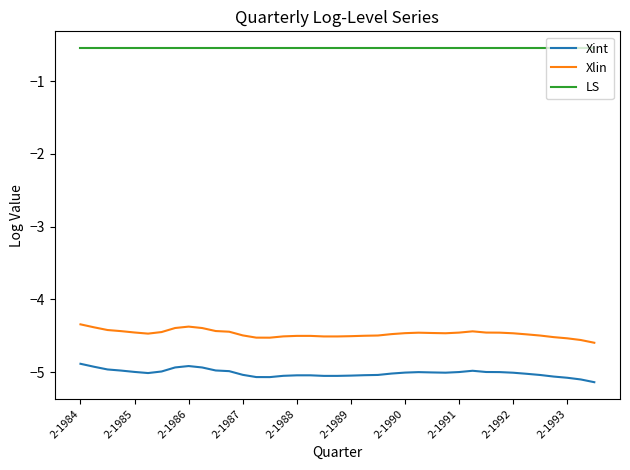

Which series has the largest total across all categories?

LS